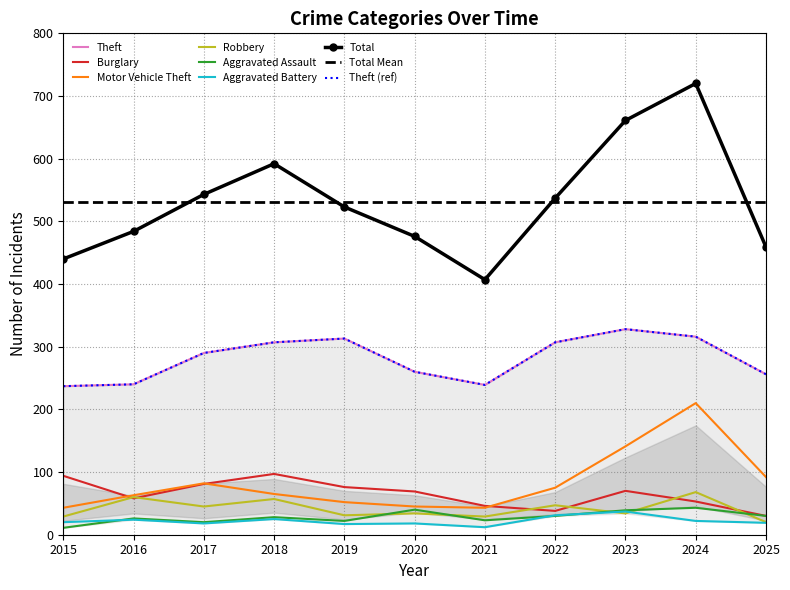

How many values in the Aggravated Assault series exceed 28?

5